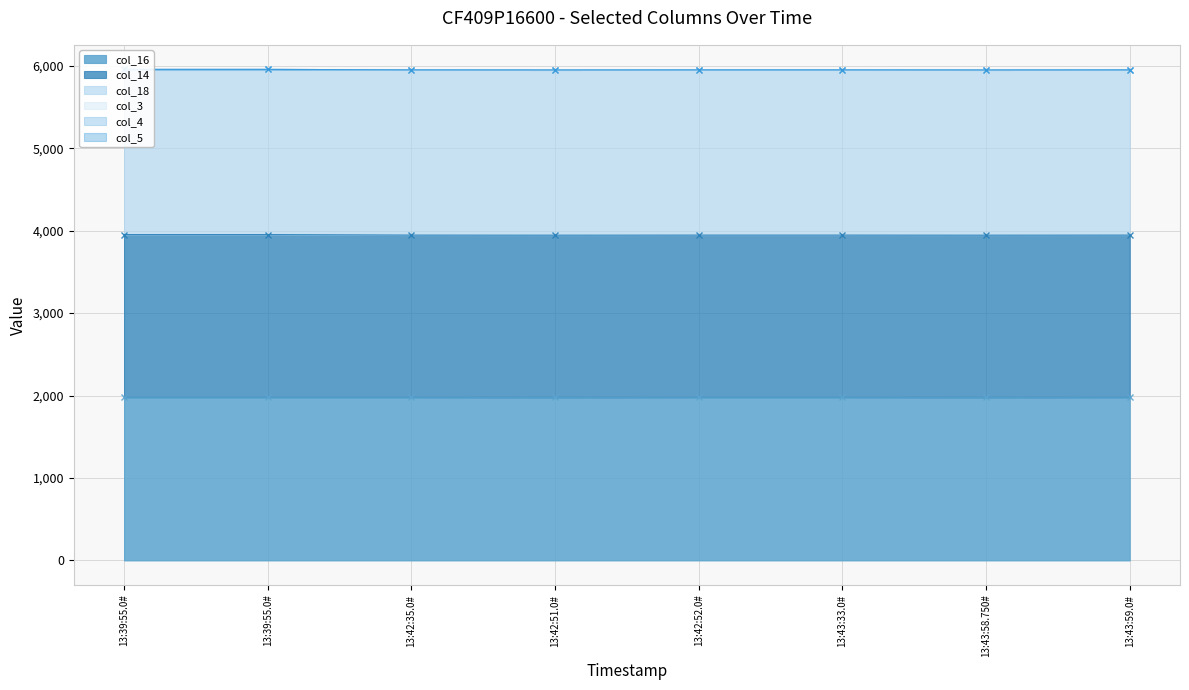

What are all the series names shown in the legend?

col_16, col_14, col_18, col_3, col_4, col_5